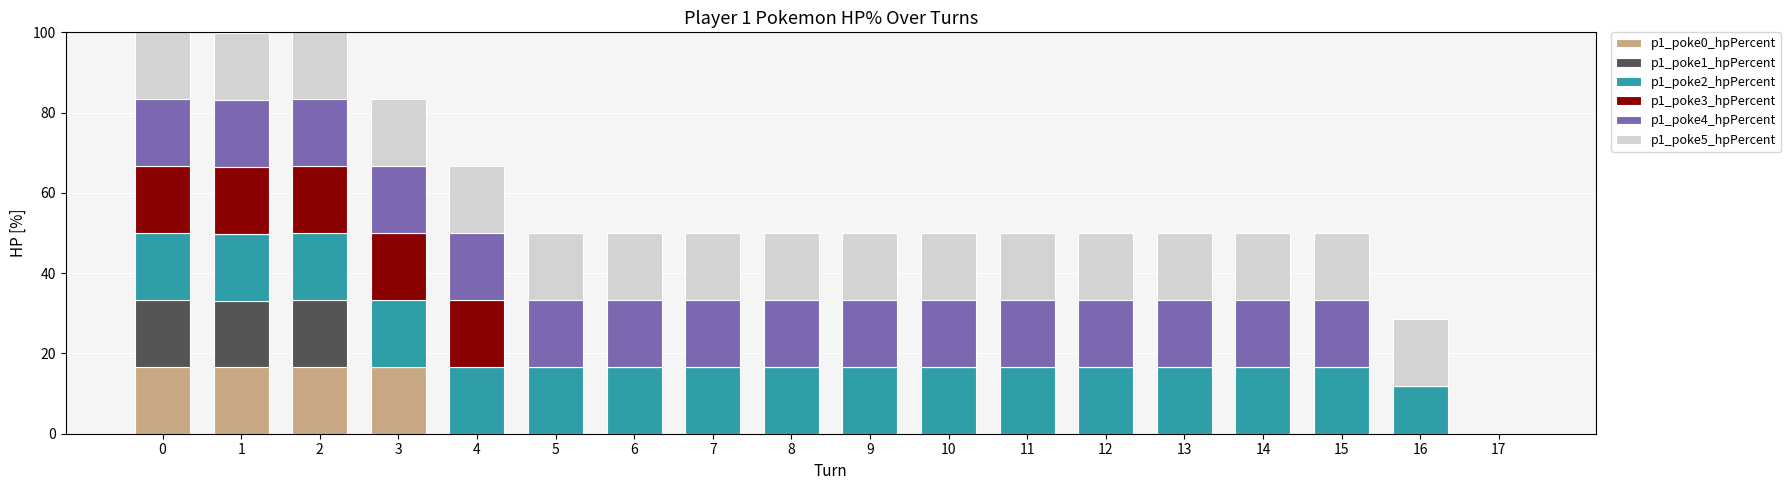

What is the highest value of the p1_poke0_hpPercent series?

16.7